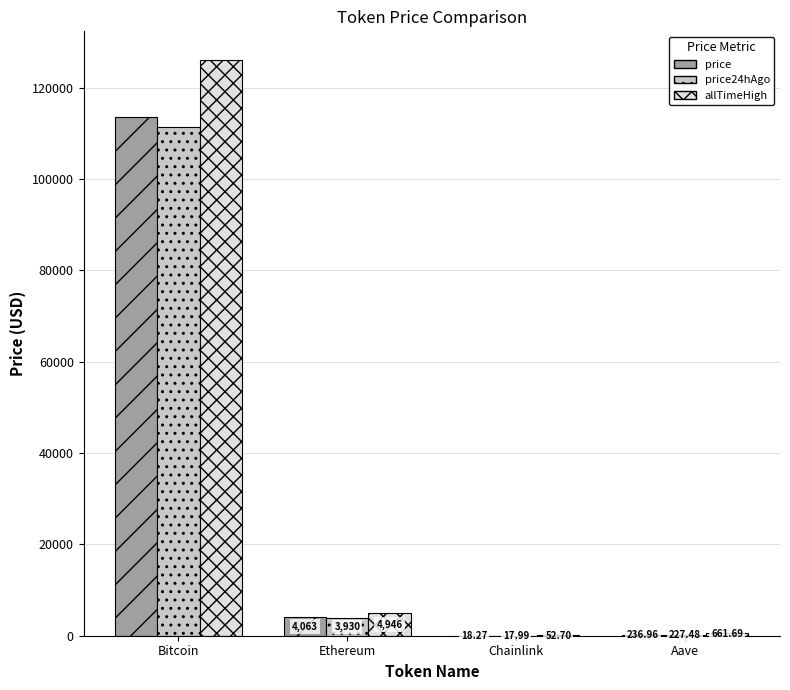

What is the sum of all price24hAgo values?

115635.1